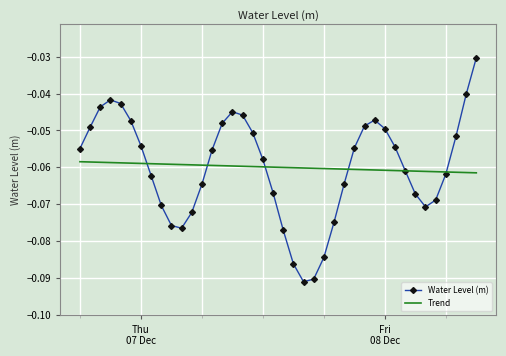

Which series has the largest range (max minus min)?

Water Level (m)